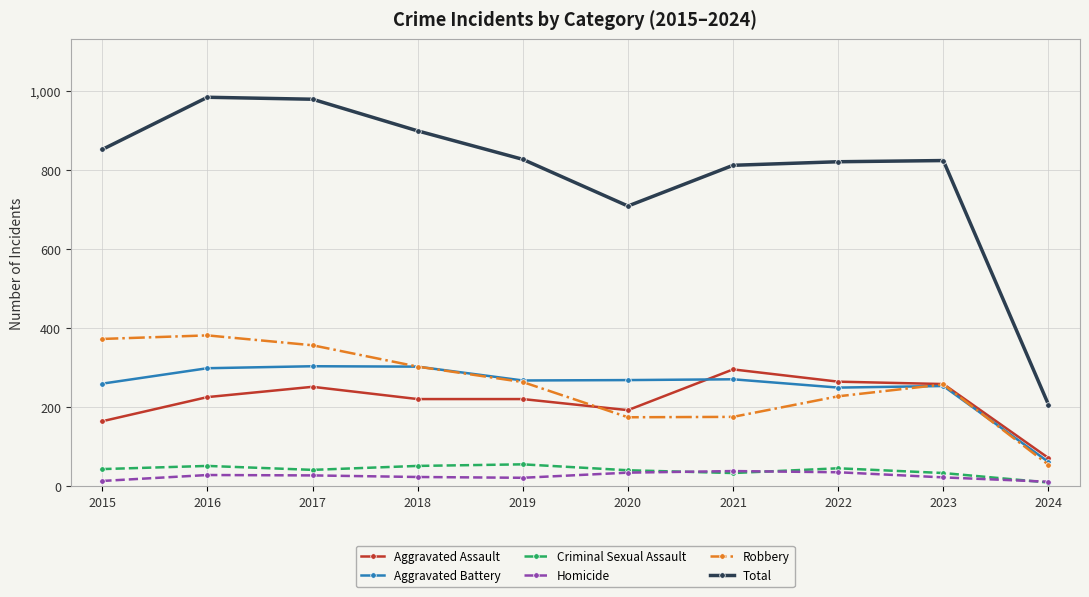

True or false: Homicide and Aggravated Assault cross at least once.

False